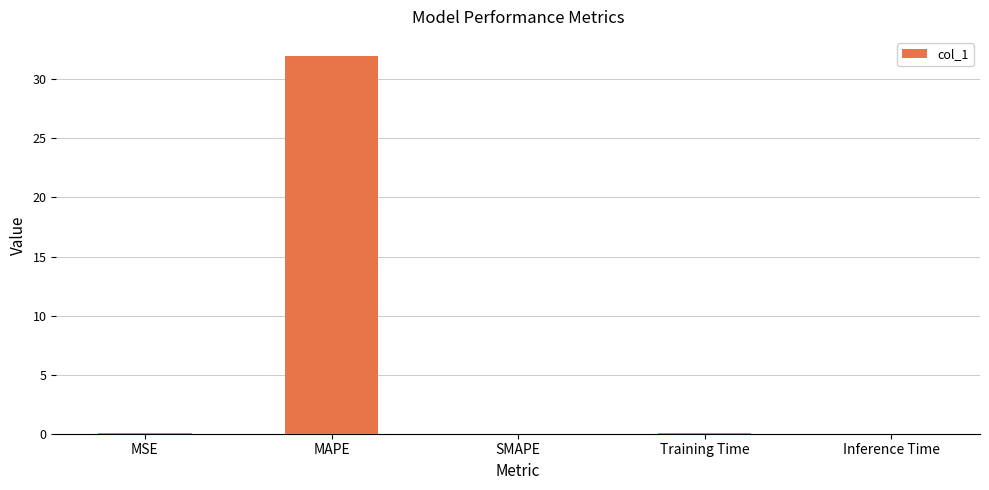

Which has a higher value, MAPE or MSE?

MAPE